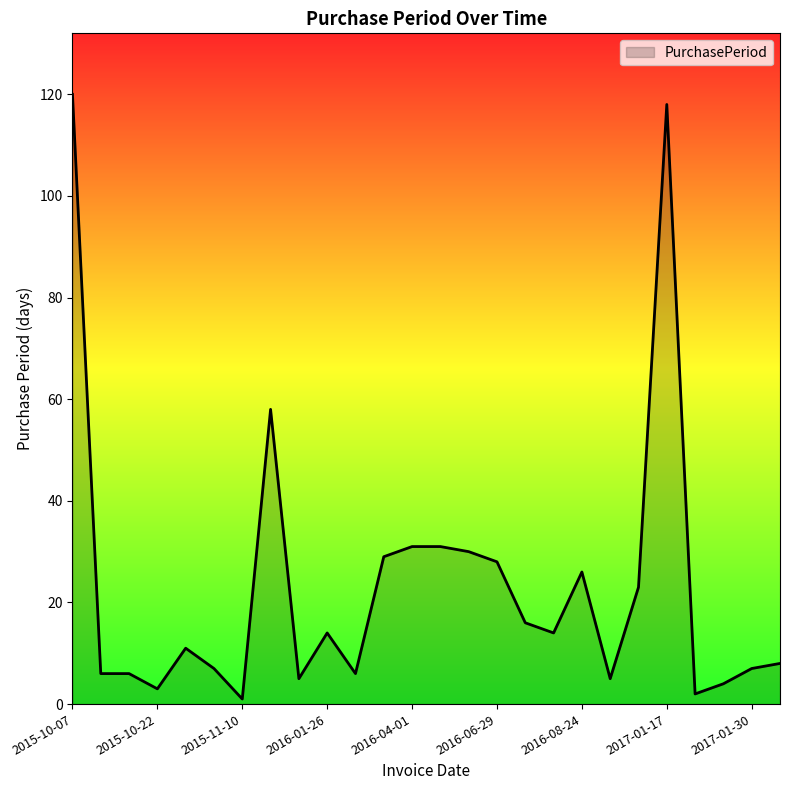

What is the difference between the maximum and second lowest values?

118